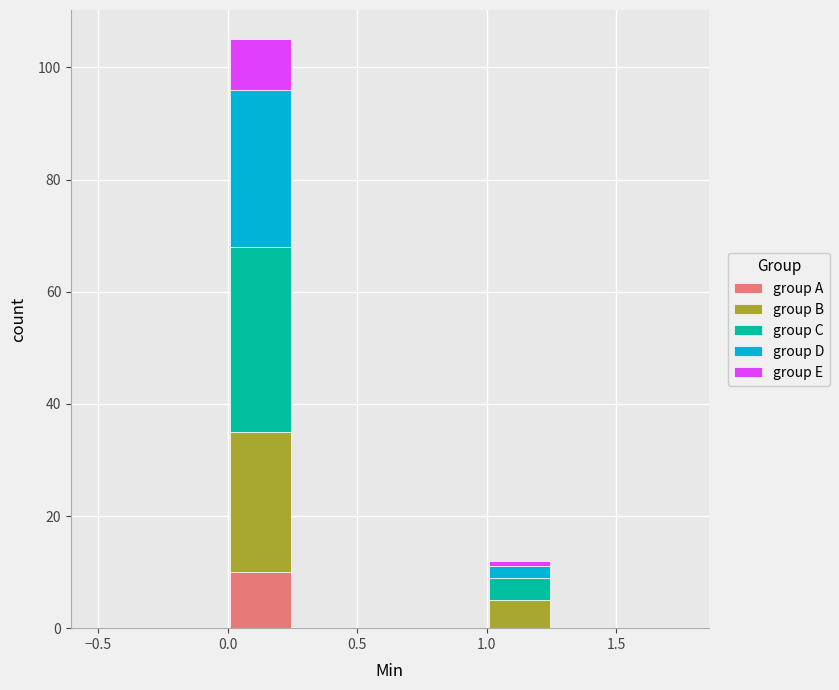

Reading left to right, list every stacked bar in this chart as the range it spans on the x-axis followed by its total height. The values are not printed on the chart, so give them approximately, as read against the axis.

-0.50 to -0.25: 0
-0.25 to 0.00: 0
0.00 to 0.25: 106
0.25 to 0.50: 0
0.50 to 0.75: 0
0.75 to 1.00: 0
1.00 to 1.25: 12
1.25 to 1.50: 0
1.50 to 1.75: 0